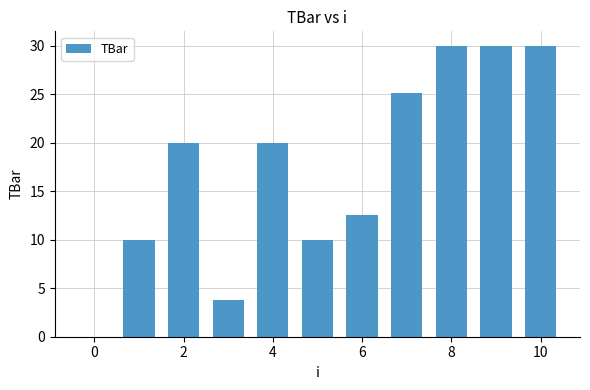

What is the maximum value shown in the chart?

30.0